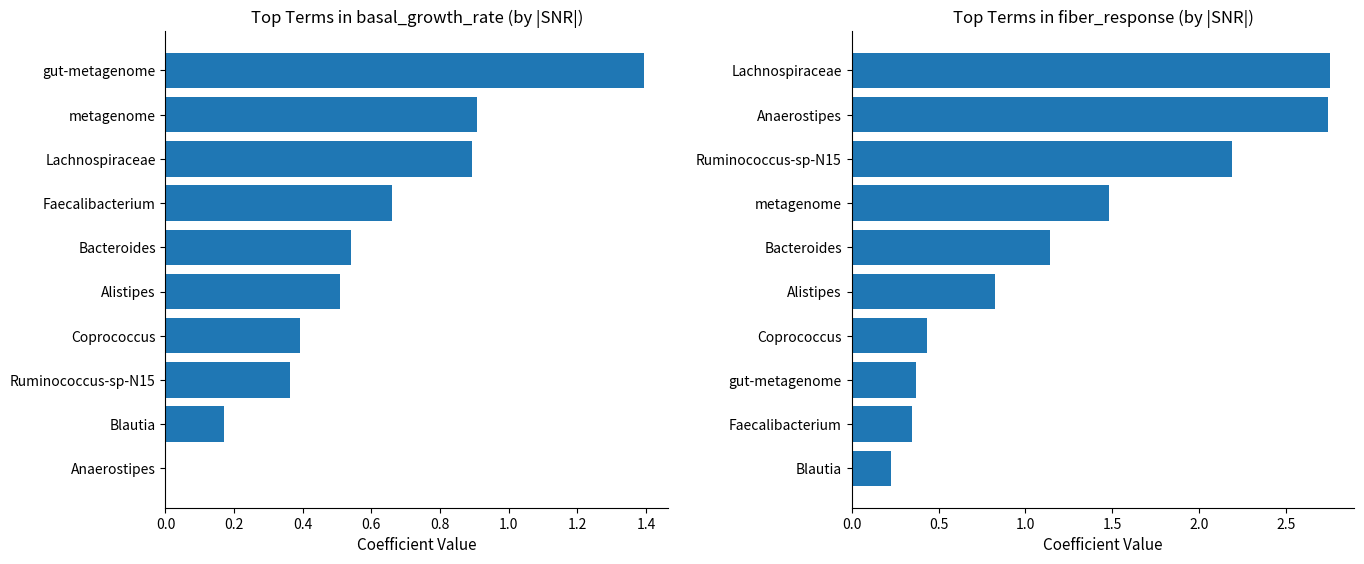

What is the difference between the second highest and second lowest values in the fiber_response series?

2.4